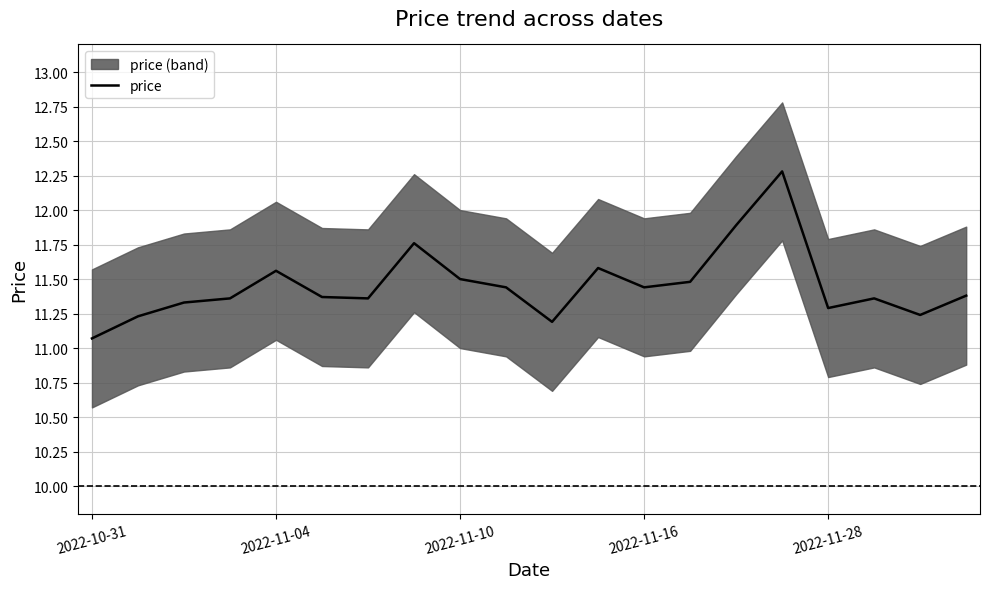

Where is price nearest to the value 11?

2022-10-31